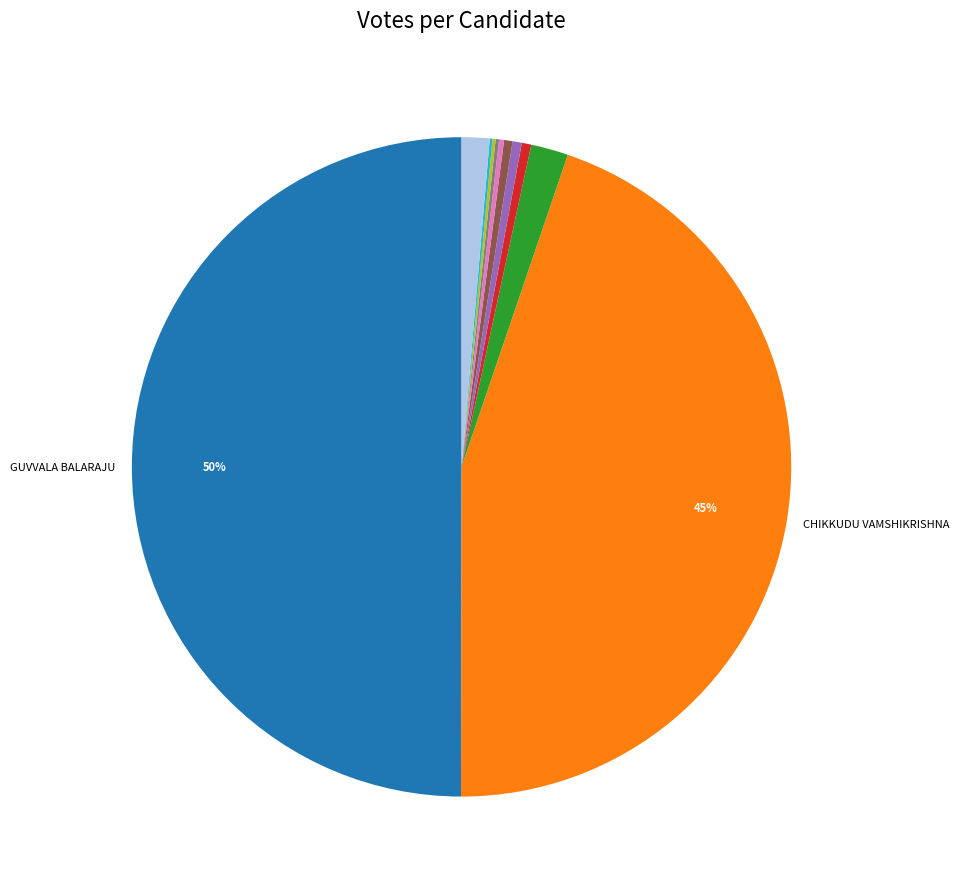

To the nearest percent, what is the average slice percentage?

9%